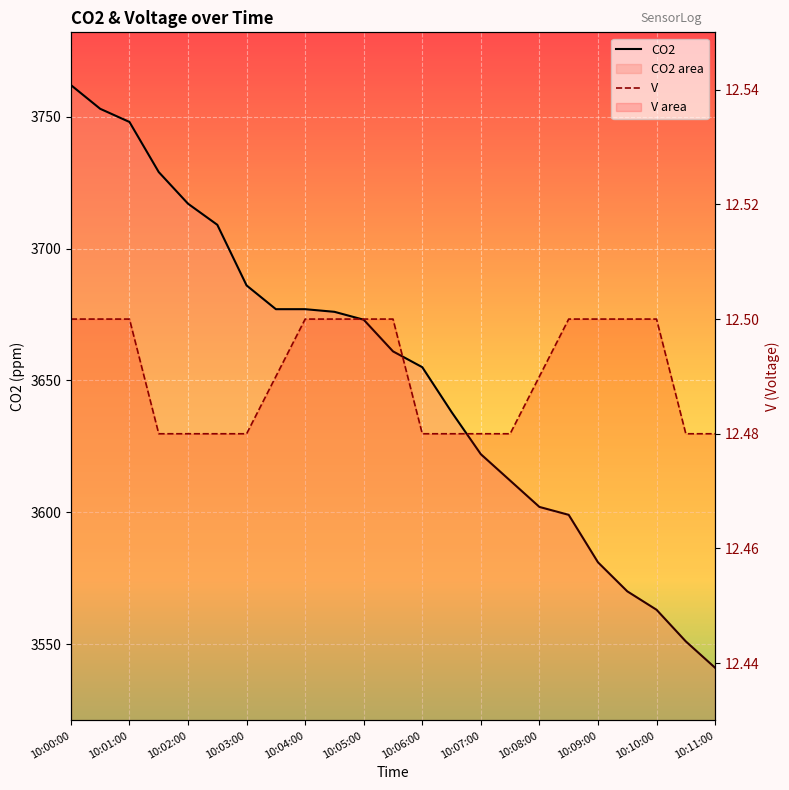

What are all the series names shown in the legend?

CO2, V